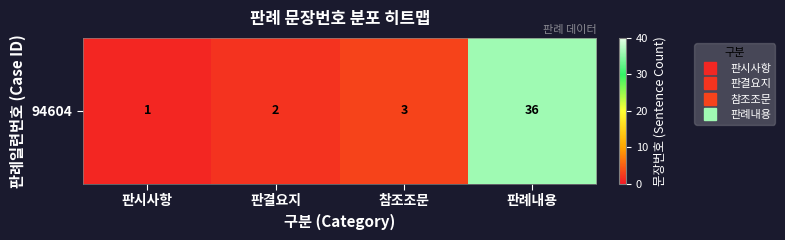

Reading left to right, transcribe all the data shown in this chart.

판시사항=1	판결요지=2	참조조문=3	판례내용=36